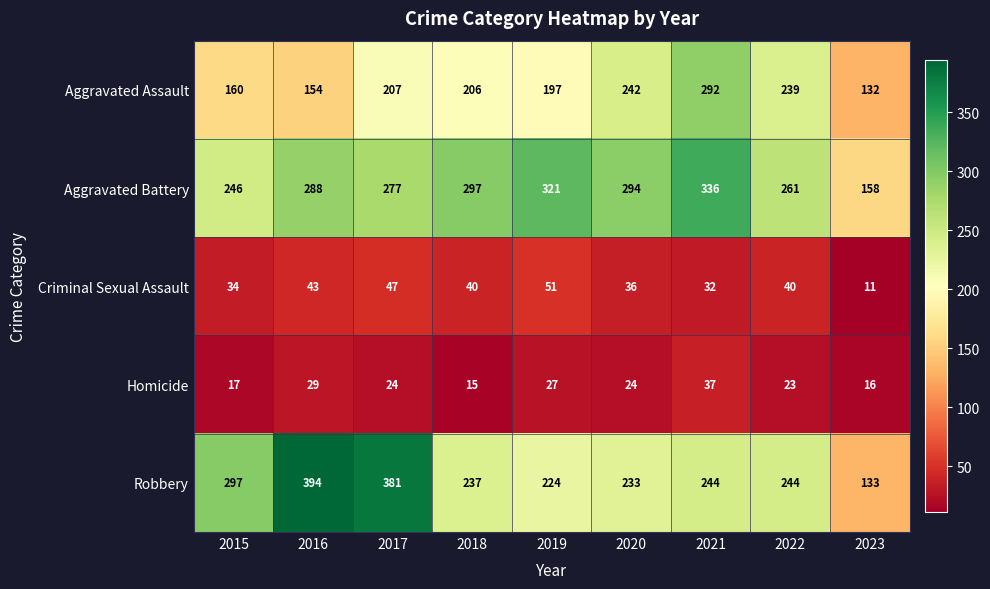

Count the number of categories in the chart.

9